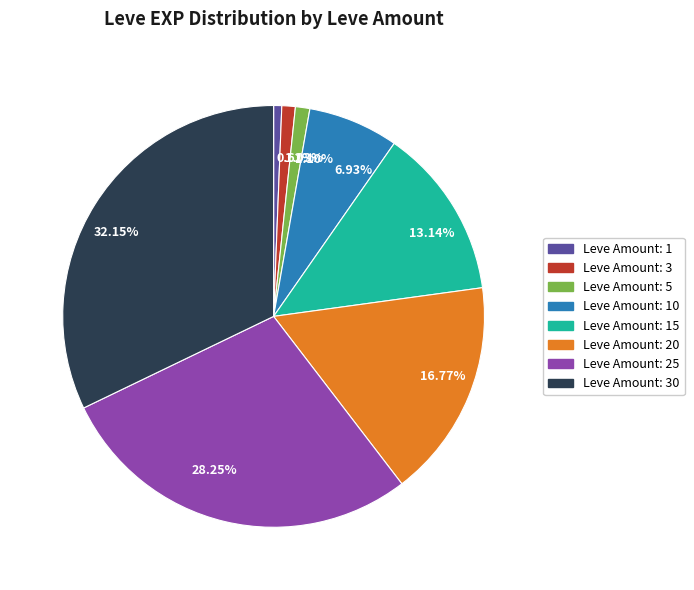

Does 13.14% represent more than half of the total?

No